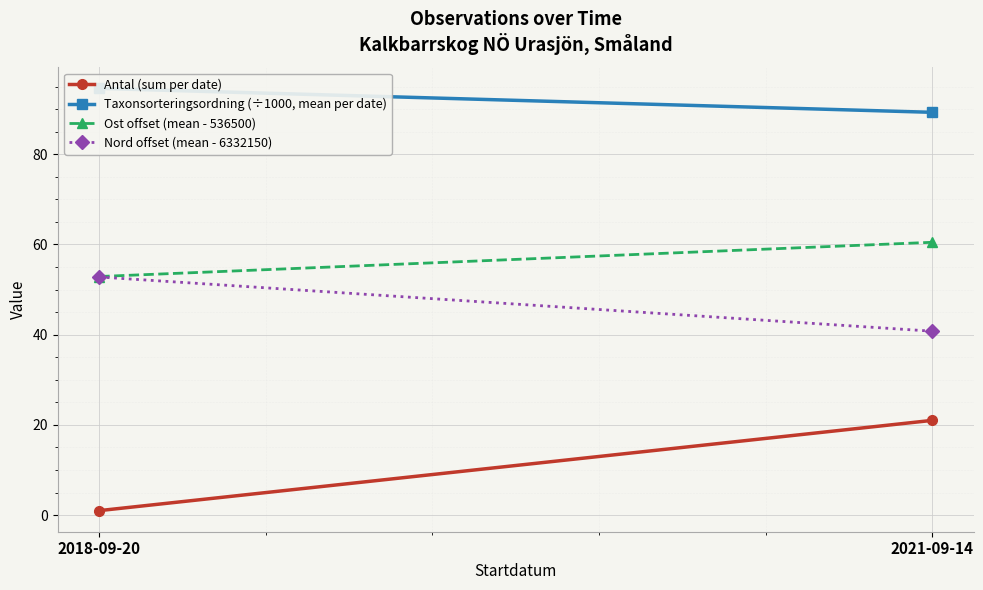

How many lines are shown in the chart?

4